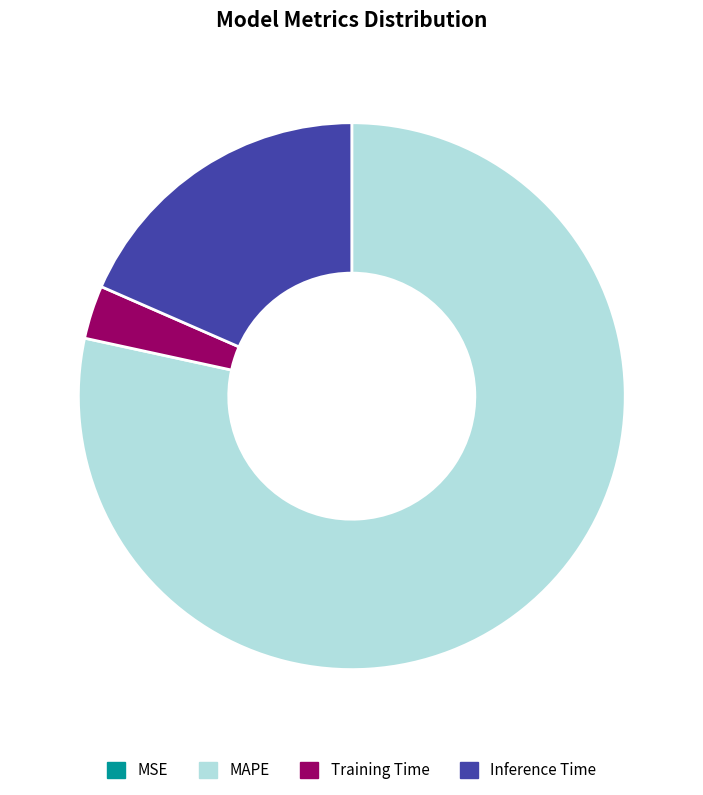

Which slice is the largest?

MAPE